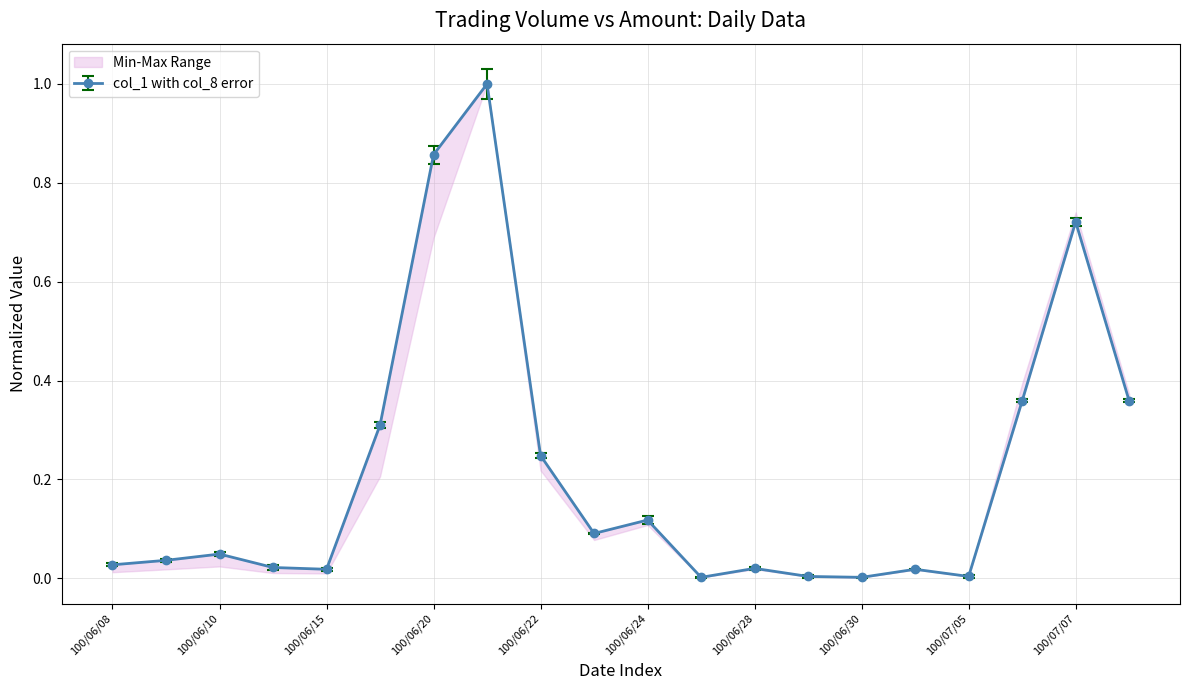

What is the sum of the col_1 values at 100/06/30 and 100/06/10?

0.1